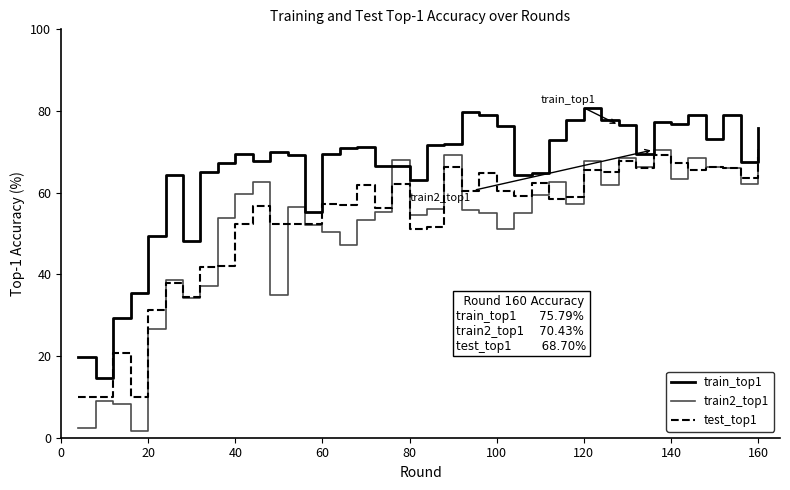

Does the chart have visible grid lines?

No